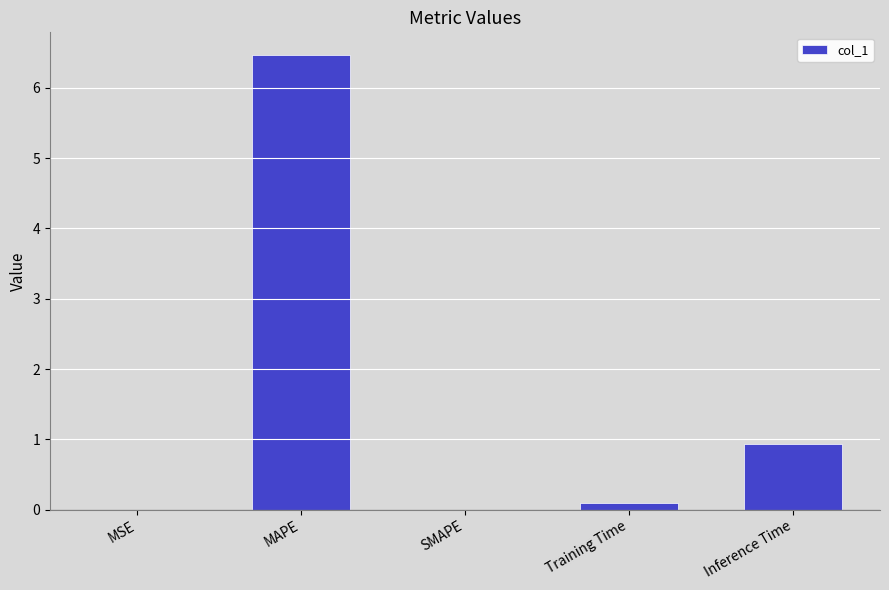

How many series are shown in this chart?

1